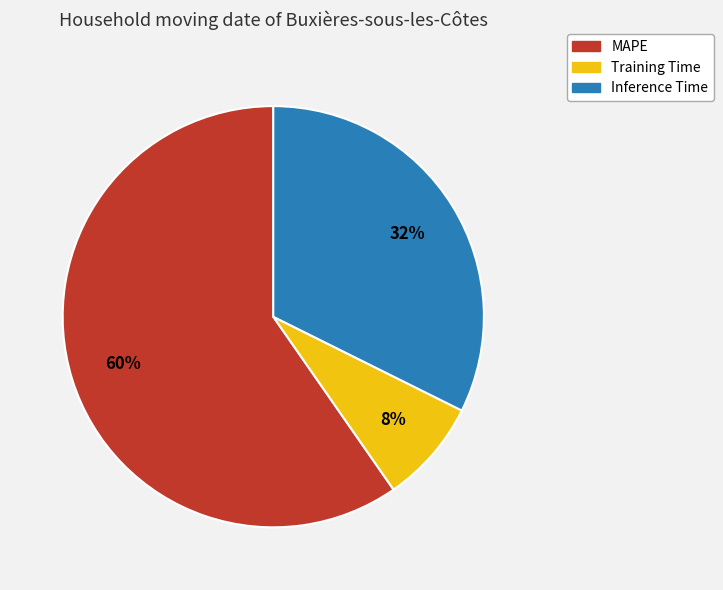

Is Training Time the majority of the pie?

No